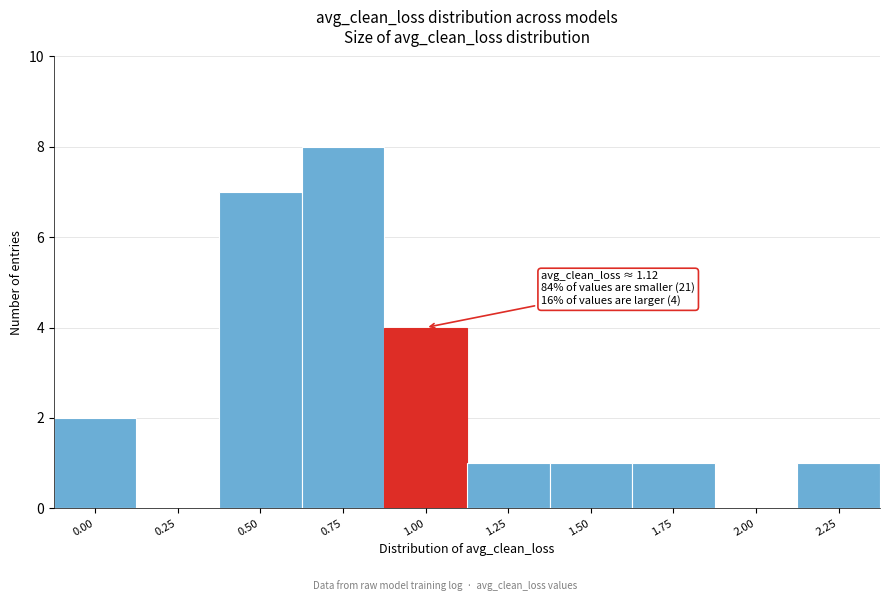

Reading left to right, transcribe all the data shown in this chart.

0.00=2	0.25=0	0.50=7	0.75=8	1.00=4	1.25=1	1.50=1	1.75=1	2.00=0	2.25=1